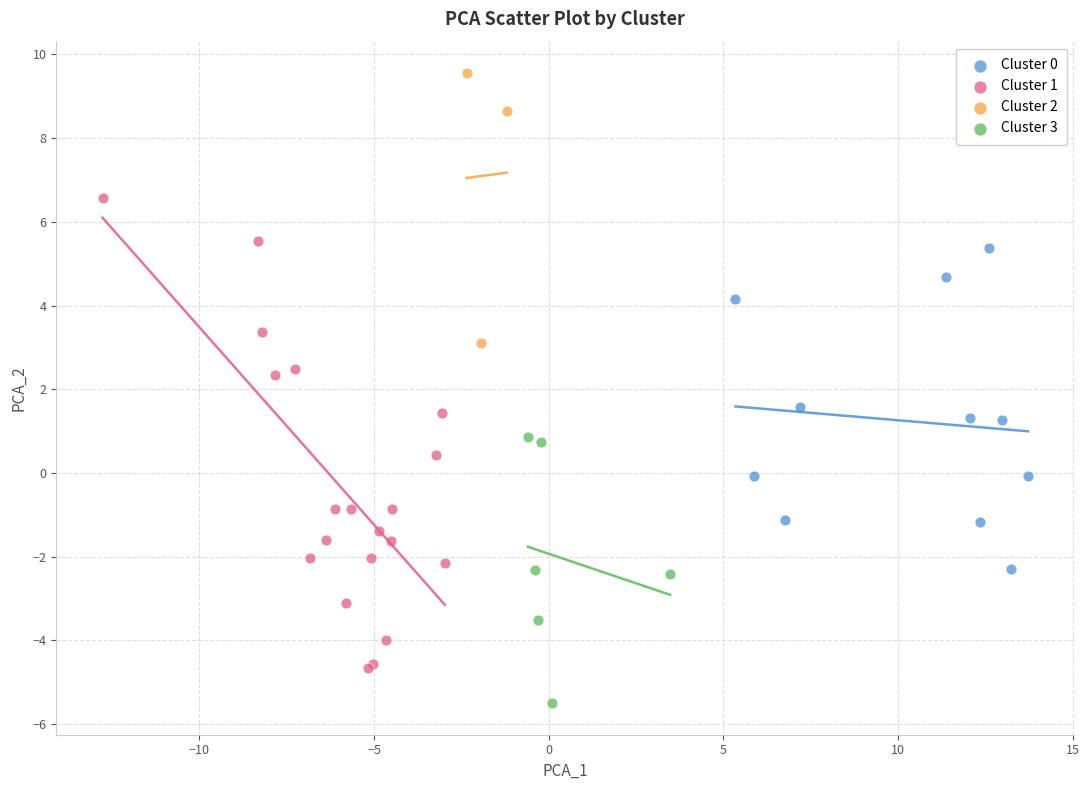

Which series has the widest spread of Y values?

Cluster 1